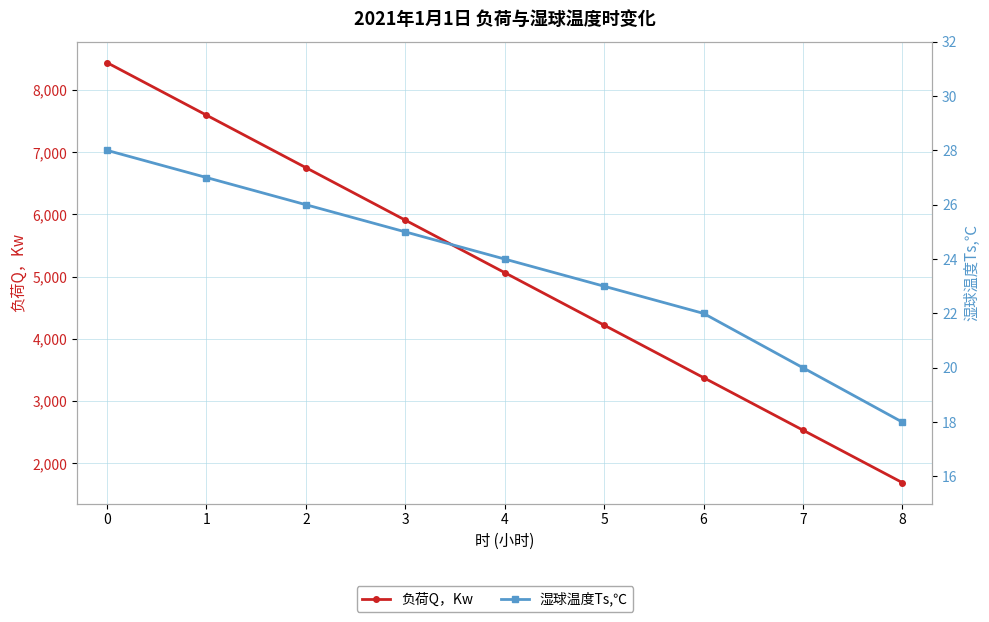

How many data points does each series have?

9